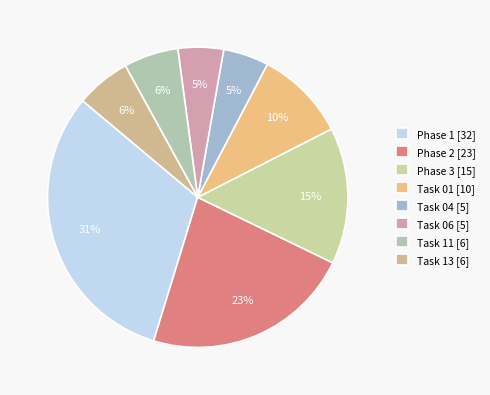

Count the number of slices in the pie.

8